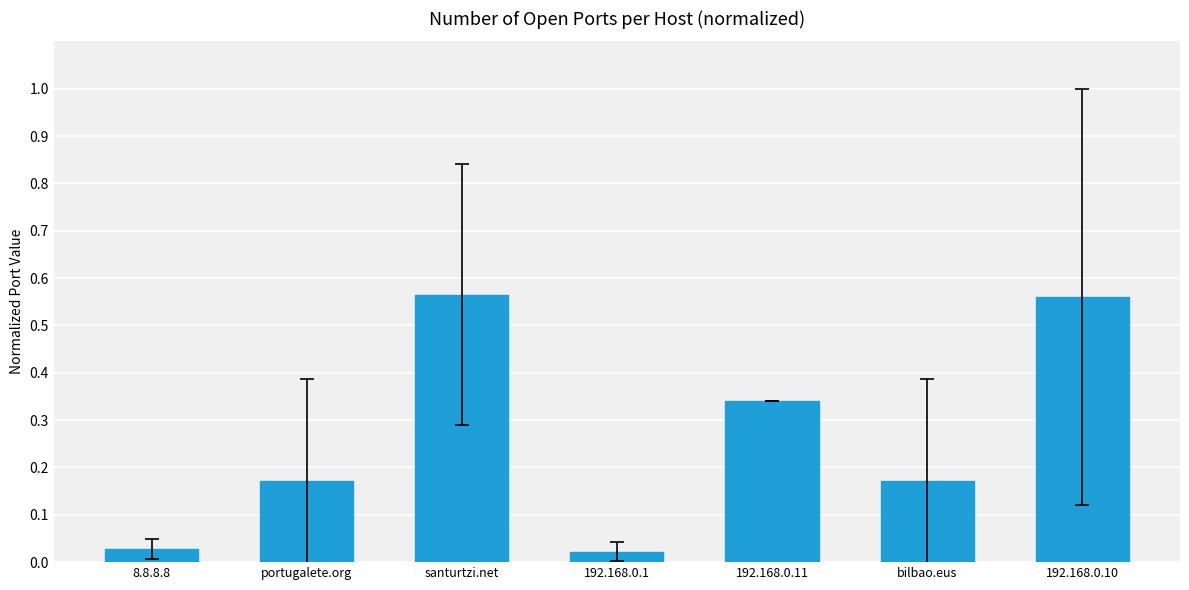

What is the label of the 1st bar from the left?

8.8.8.8